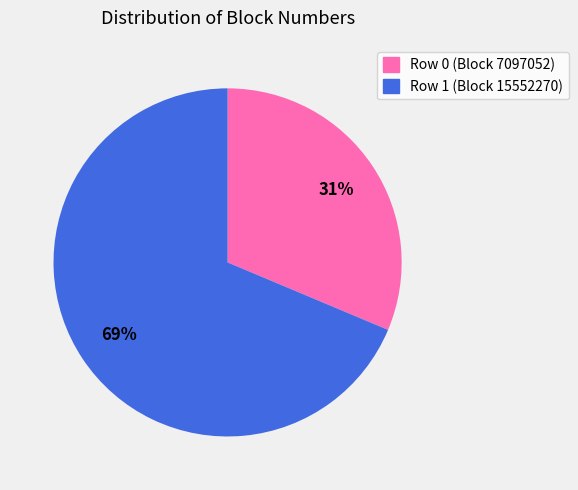

True or false: Row 0 (Block 7097052) accounts for 31% of the total.

True